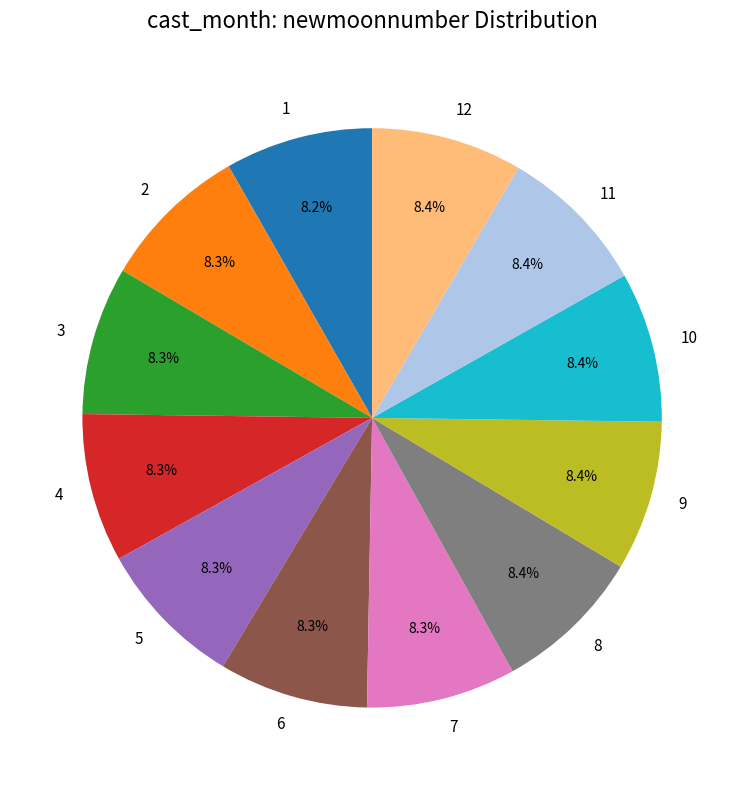

Is there any slice that represents more than half of the pie?

No